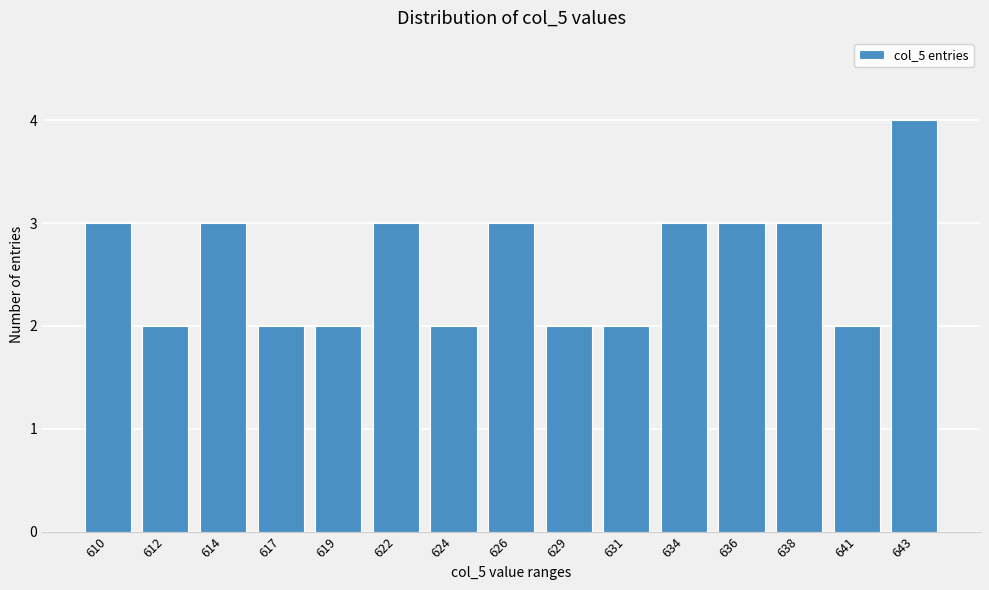

Reading right to left, list all the values displayed in this chart.

643=4	641=2	638=3	636=3	634=3	631=2	629=2	626=3	624=2	622=3	619=2	617=2	614=3	612=2	610=3